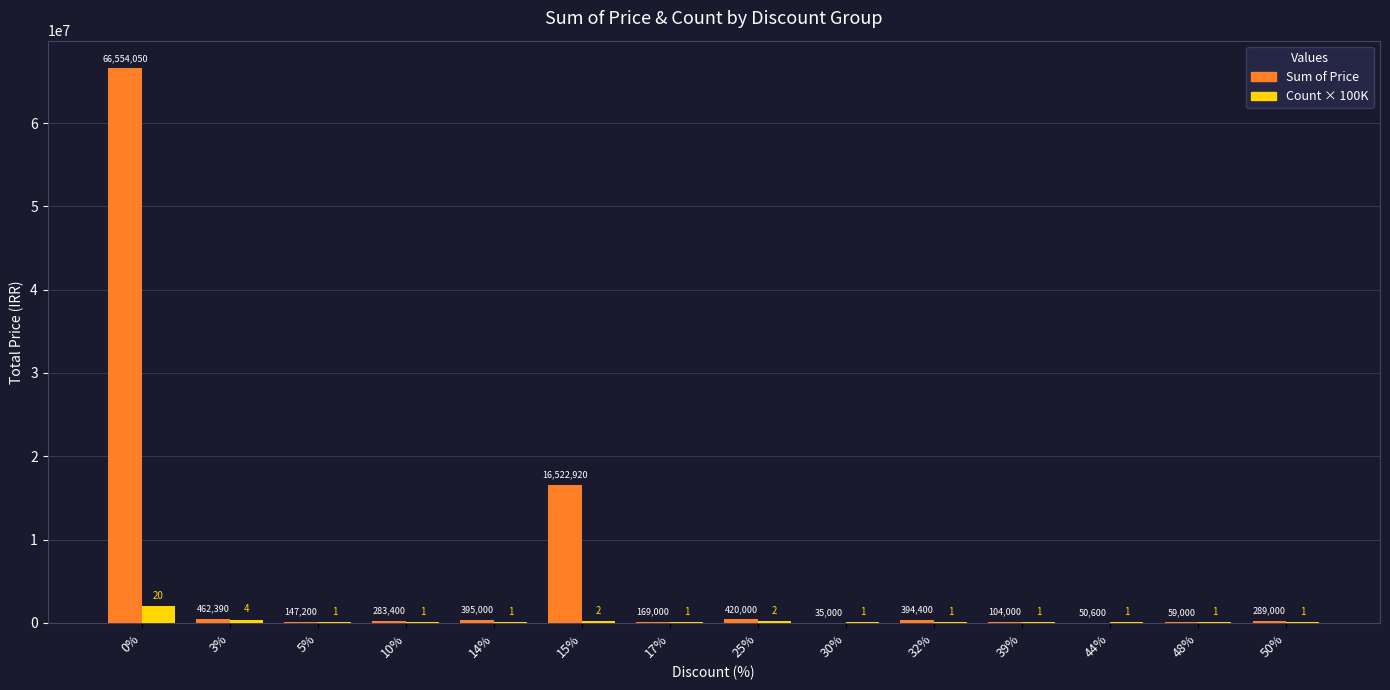

Between 50% and 44%, which is larger?

50%